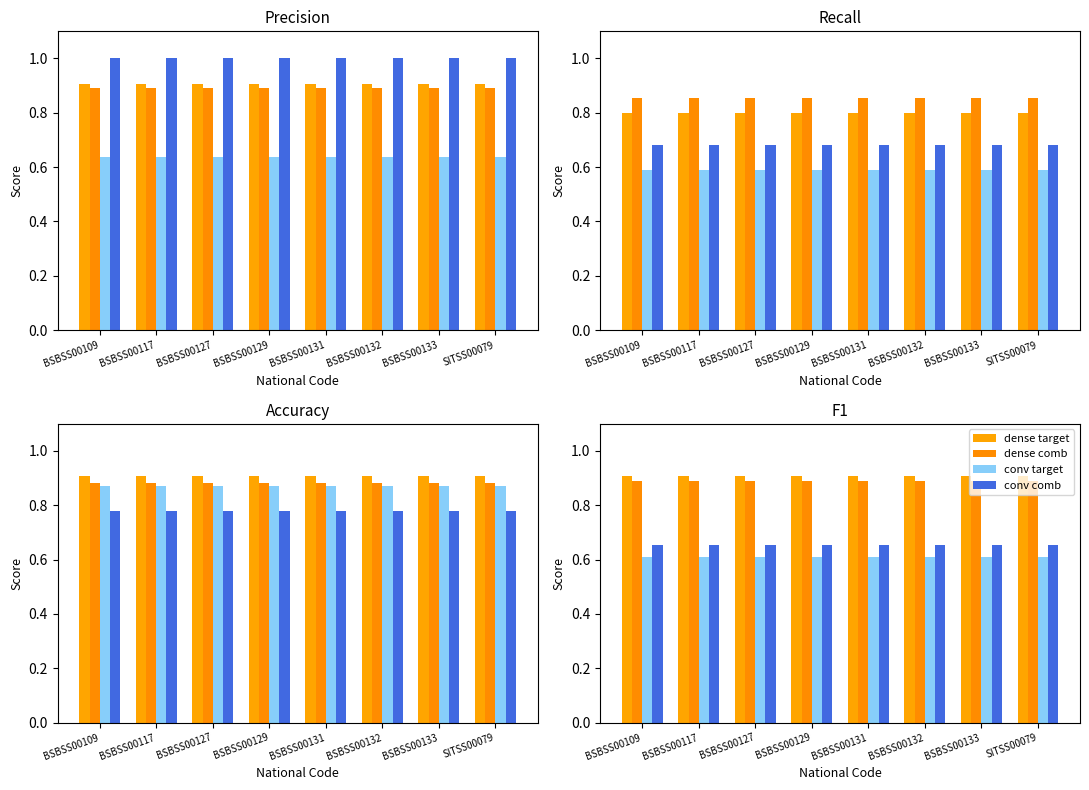

What is the label of the 4th bar from the right?

BSBSS00131